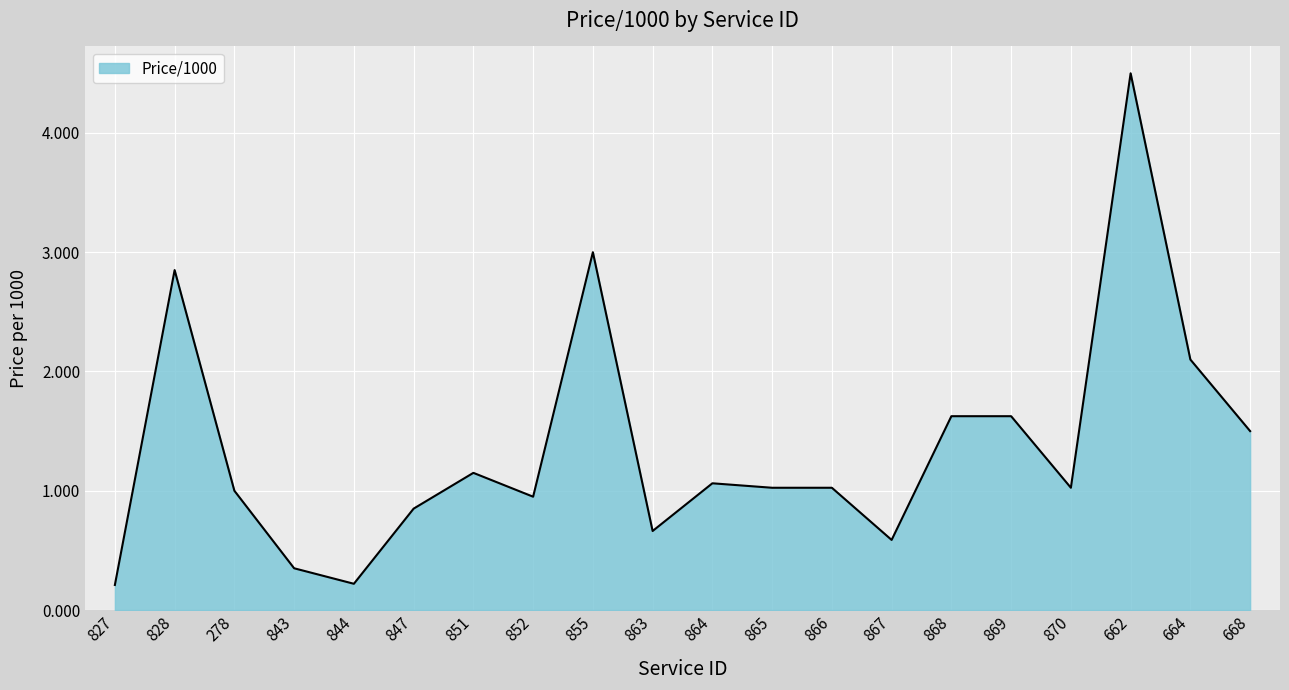

Read the value at 868.

1.6